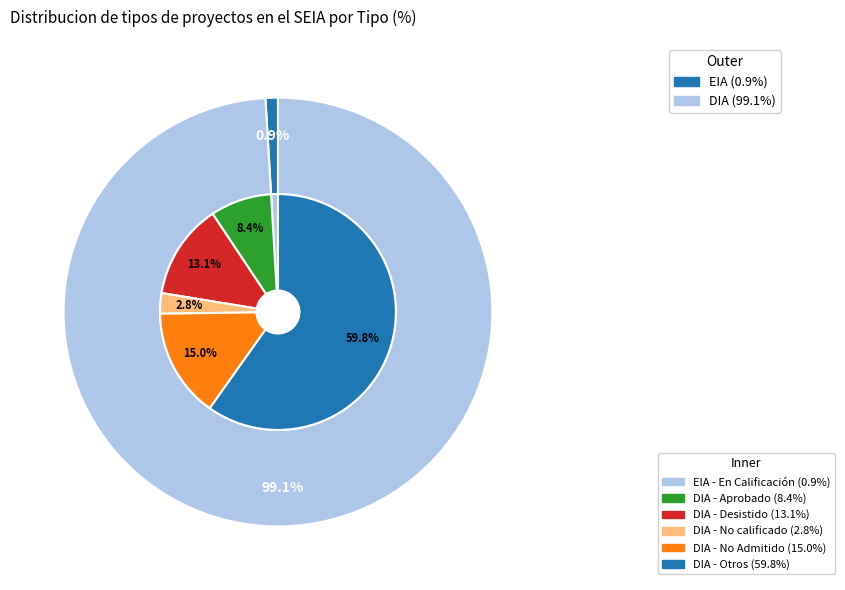

To the nearest percent, what is the difference between the largest and smallest slice percentages?

98%